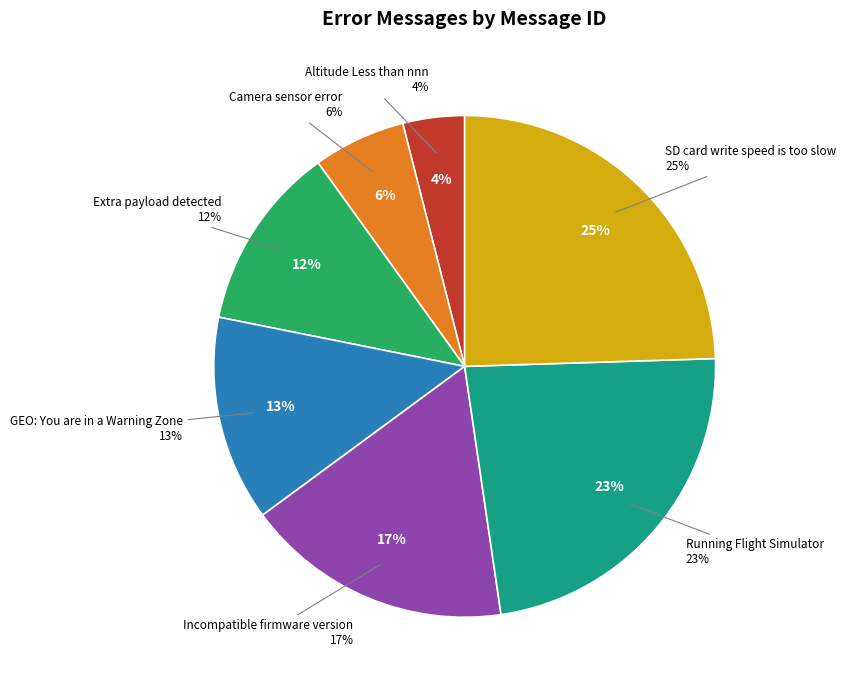

Count the number of slices in the pie.

7